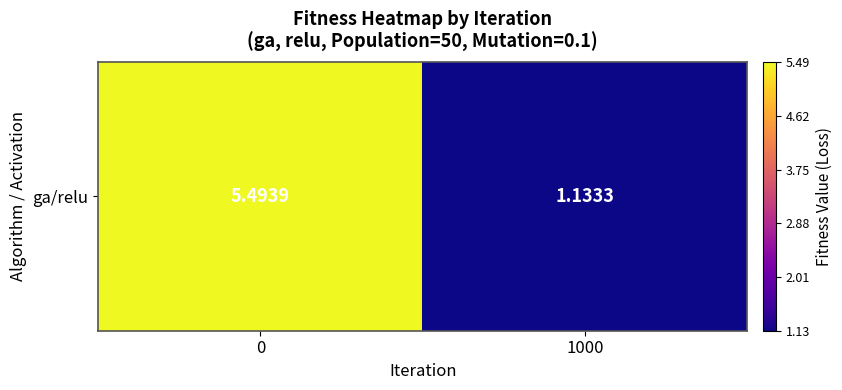

Reading right to left, list all the values displayed in this chart.

1000=1.1	0=5.5